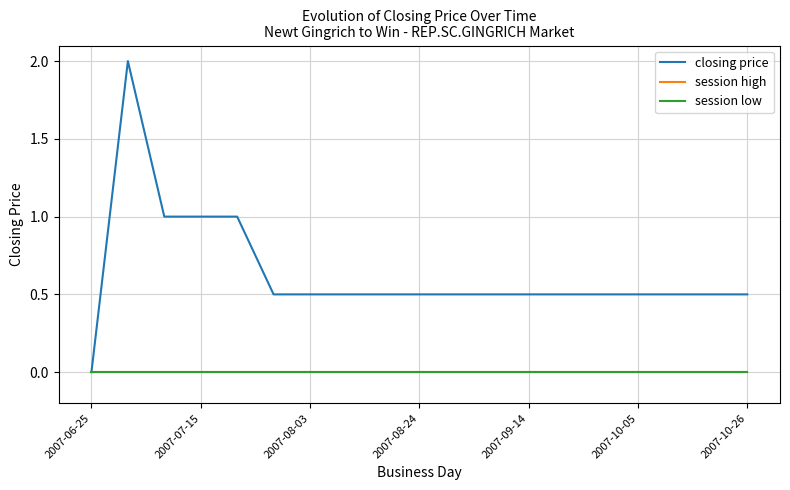

What is the average value of the closing price series?

0.6